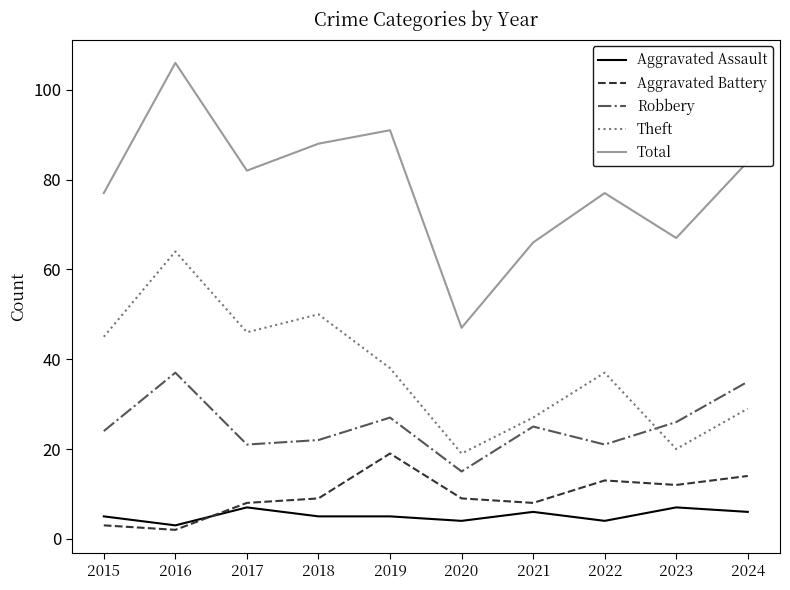

What is the average value of the Robbery series?

25